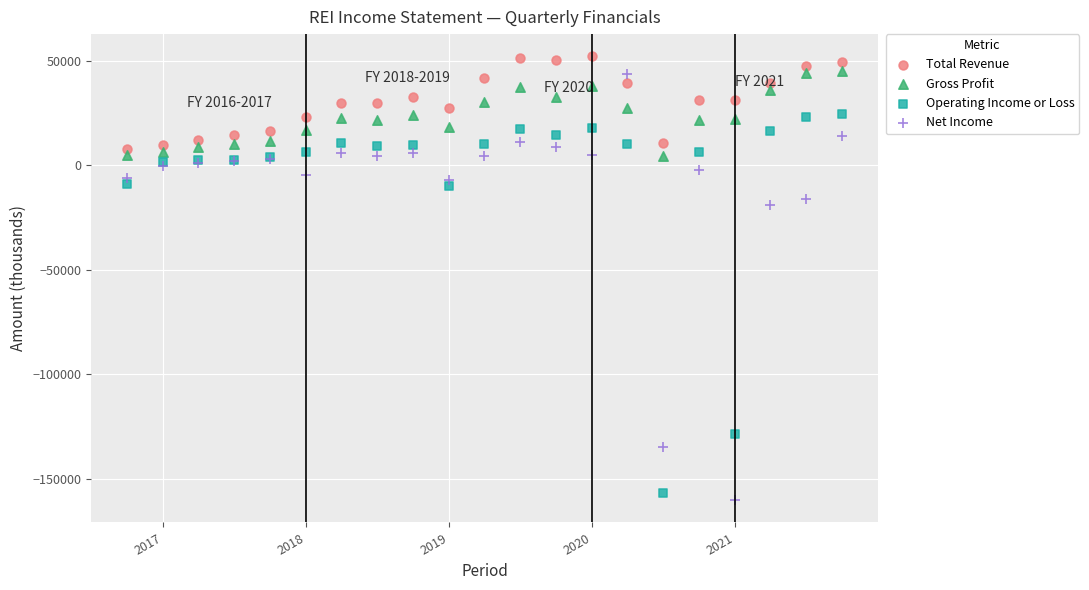

Which series reaches the minimum Y coordinate?

Net Income